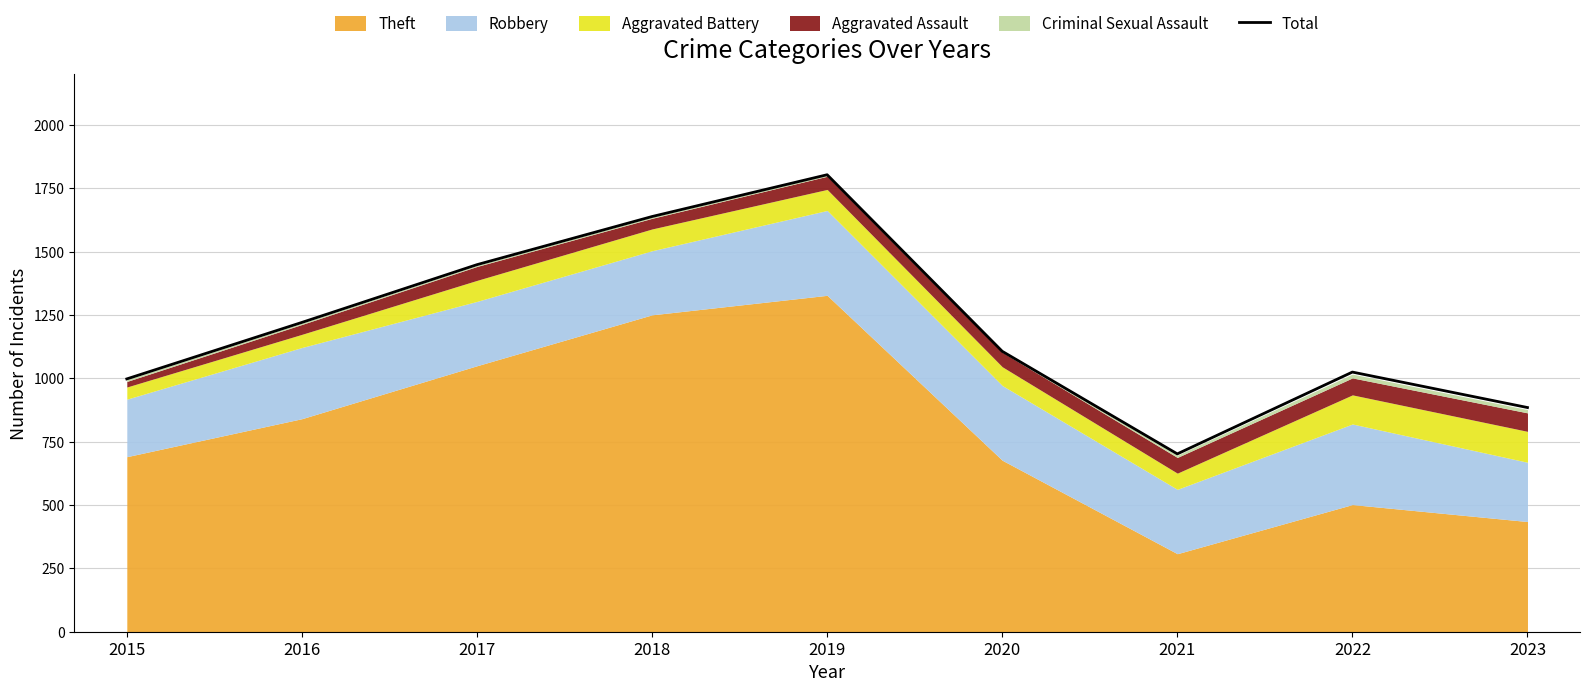

What is the average value?

1203